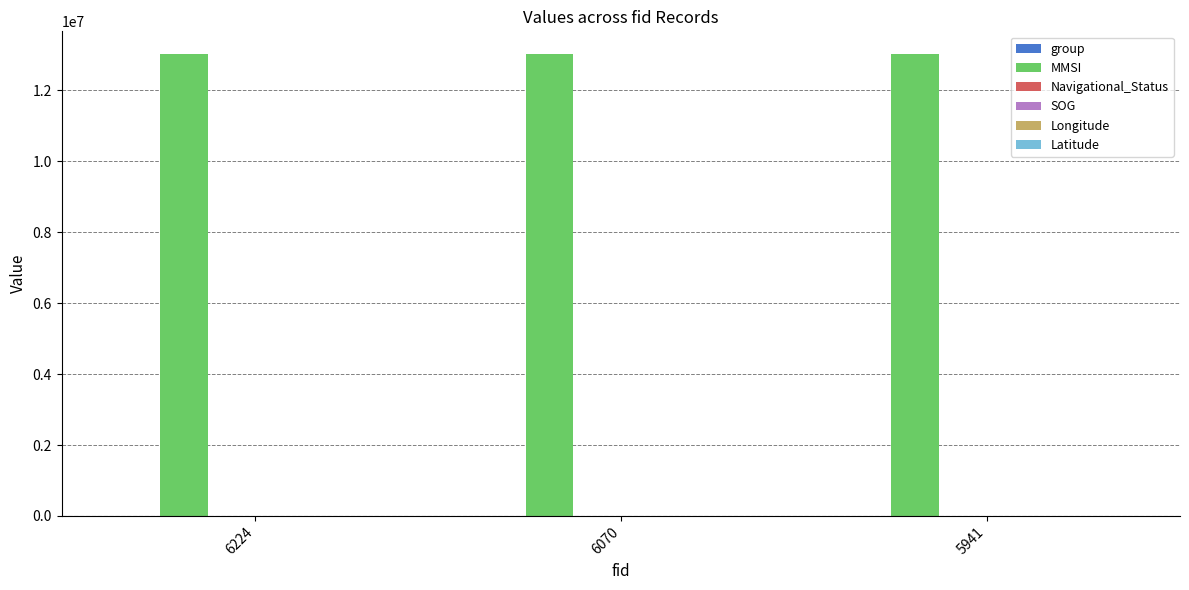

What is the greatest value displayed?

13007172.0